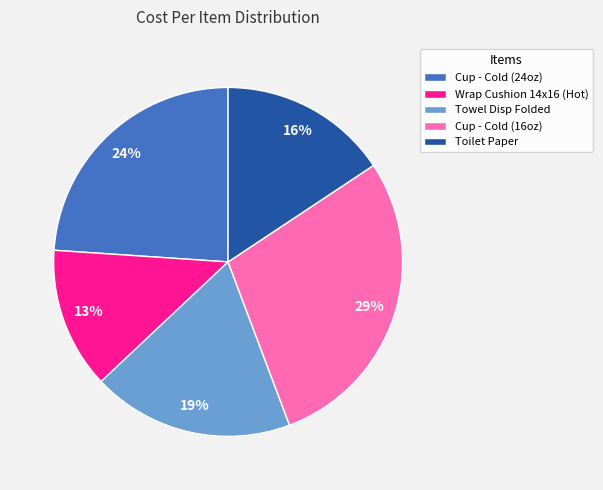

Which has a higher value, Wrap Cushion 14x16 (Hot) or Toilet Paper?

Toilet Paper